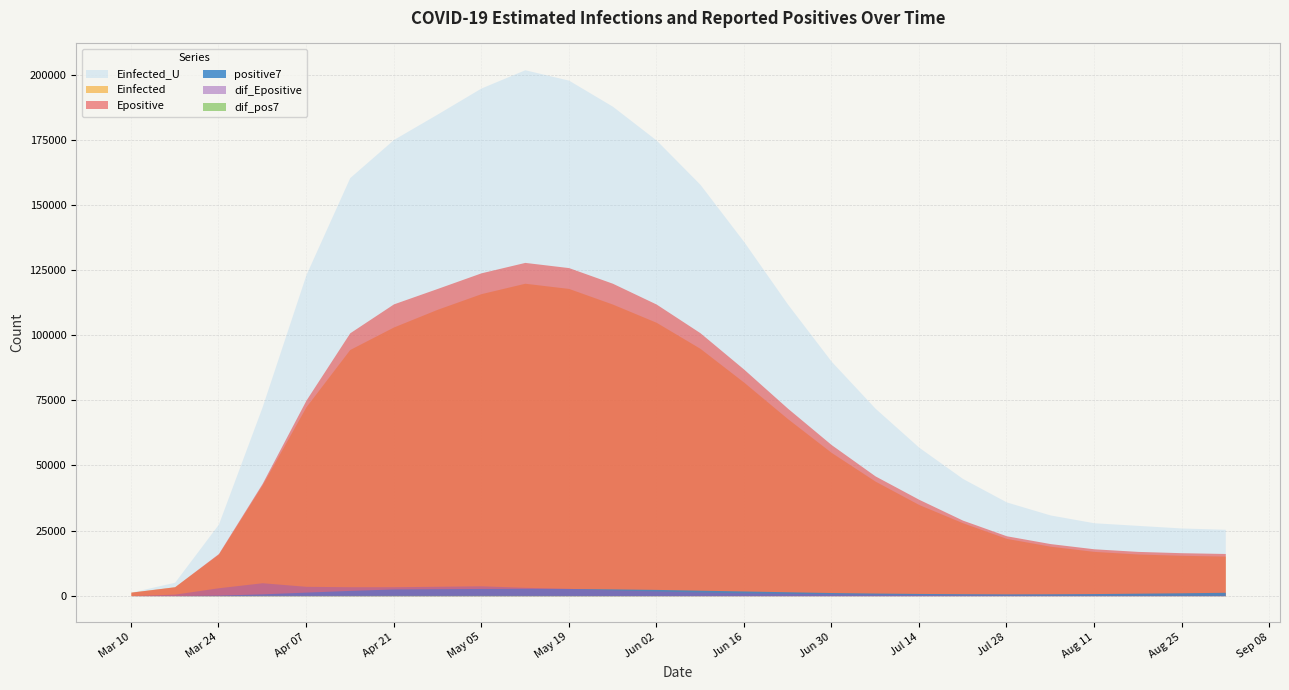

What is the approximate value of positive7 at 2020-06-30?

1200.0